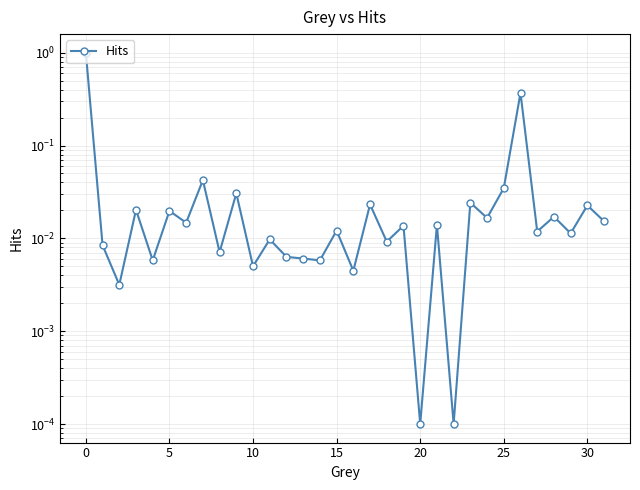

Which has a higher value, 17 or 9?

9